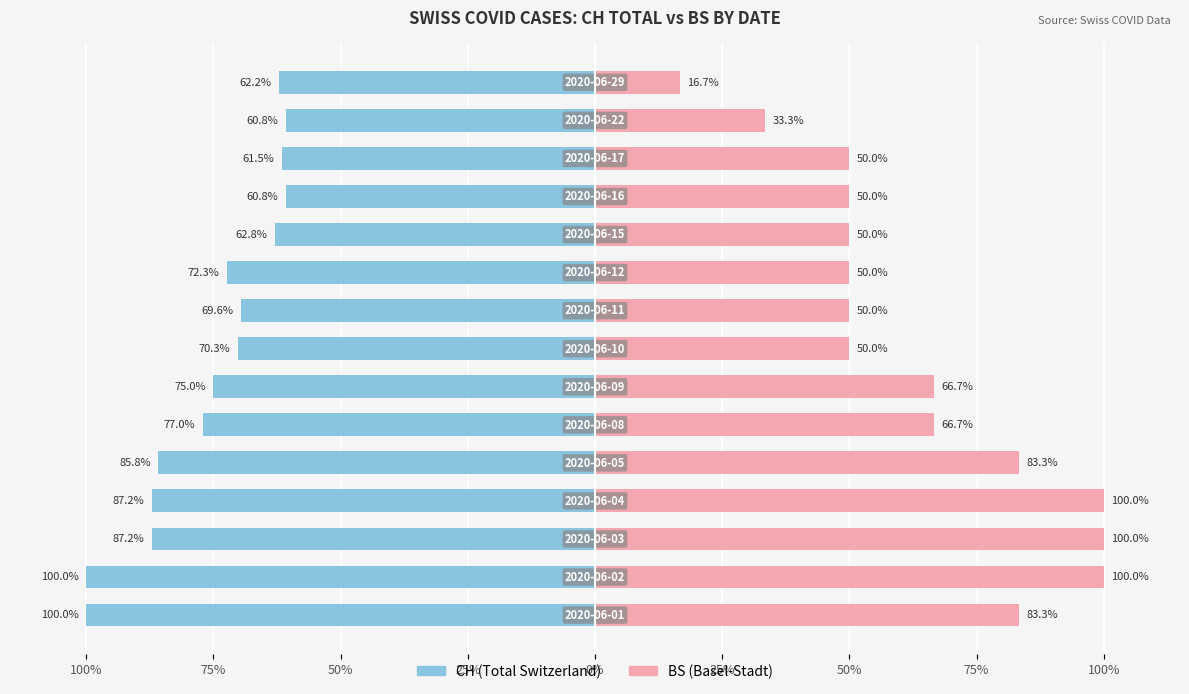

What is the maximum value for BS?

100.0